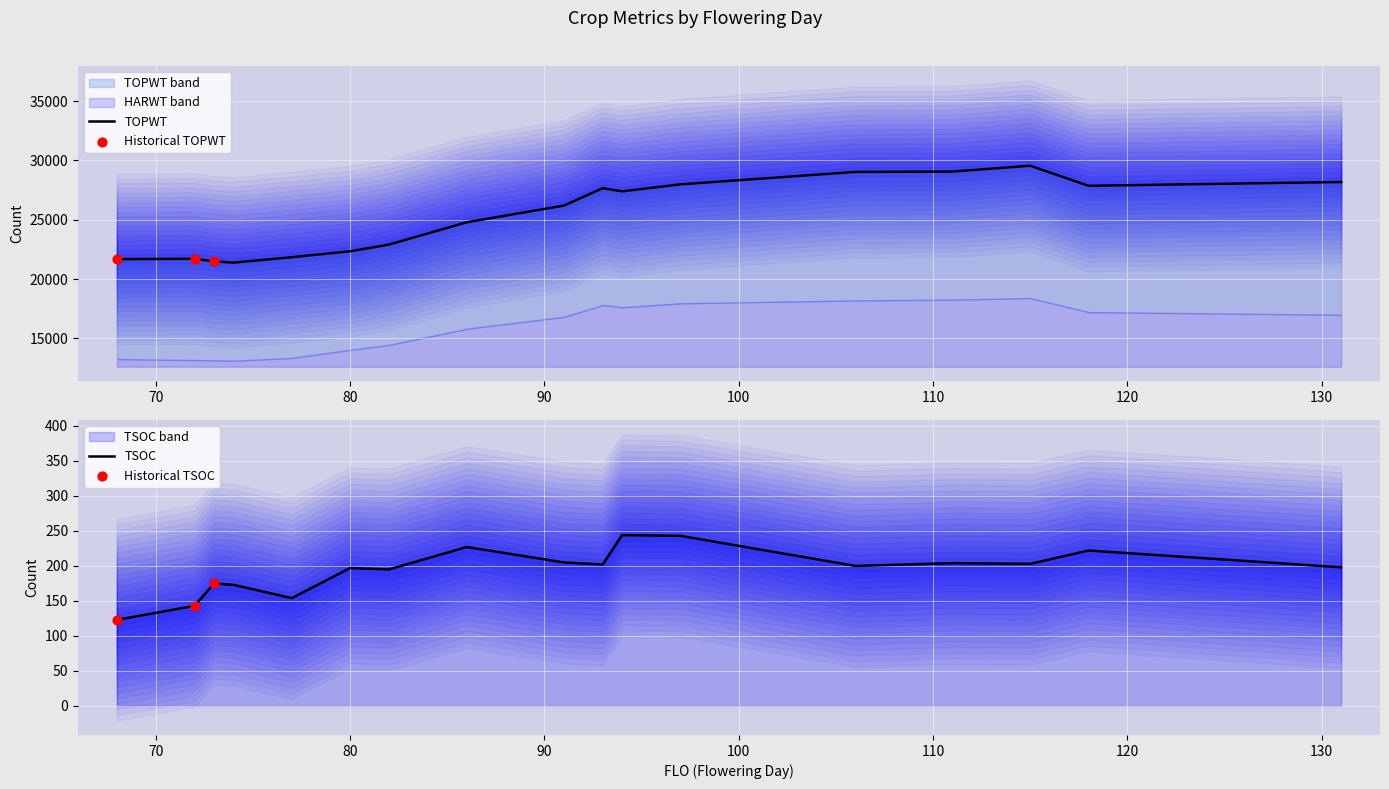

At how many categories does at least one series exceed 28447?

3